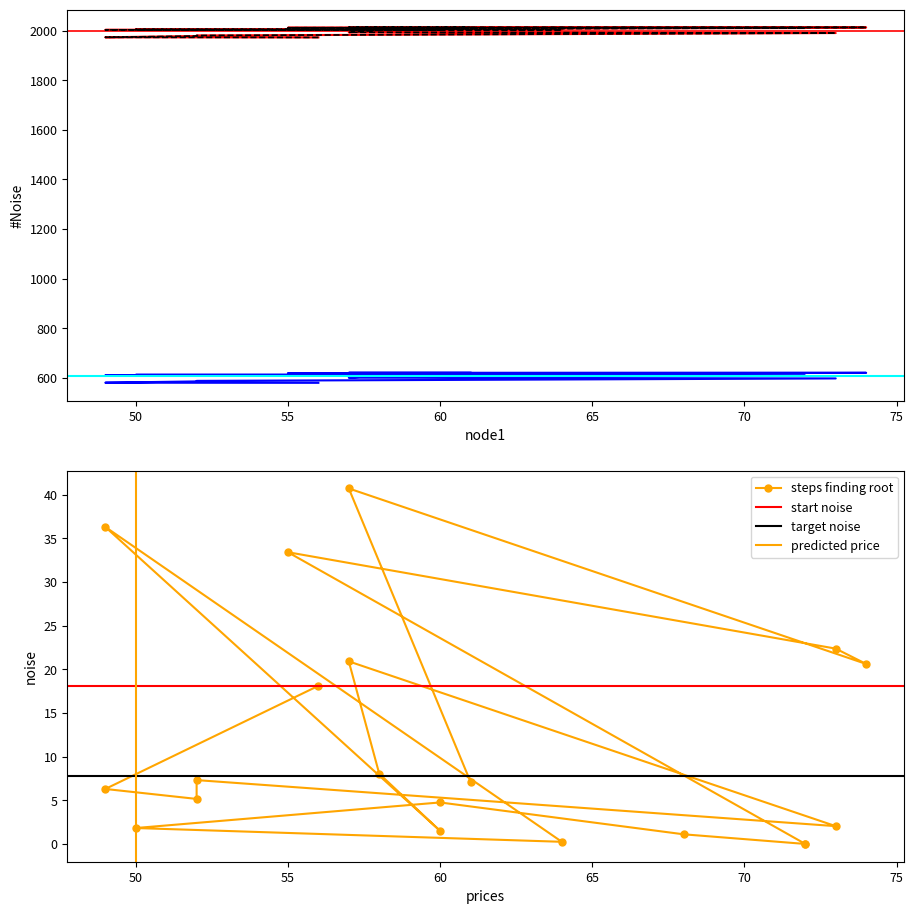

Reading right to left, what are all the values shown in this chart?

endYear: 2013.7	2013.6	2013.3	2013.0	2012.0	2010.9	2010.9	2009.8	2006.6	2005.3	2003.6	2003.4	2003.3	2001.8	1993.8	1990.6	1980.8	1978.6	1973.4	1972.9
endNodeL: 619.8	619.6	619.4	619.1	618.1	617.0	617.0	615.9	612.7	611.3	609.7	609.5	609.4	607.9	599.9	596.7	586.8	584.7	579.5	578.9
length: 7.1	40.7	20.6	22.4	33.4	0.0	0.0	1.1	4.8	1.8	0.3	36.3	1.5	8.0	20.9	2.0	7.3	5.2	6.3	18.1